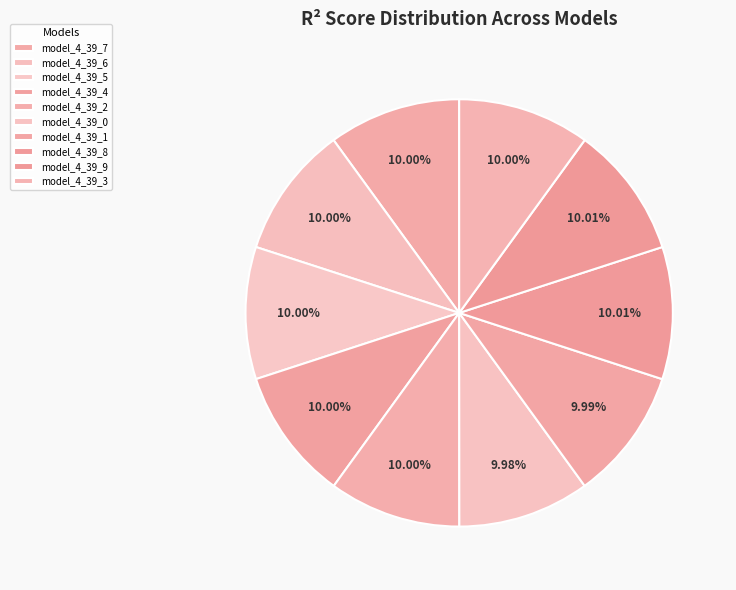

To the nearest percent, what portion does model_4_39_1 represent?

10%